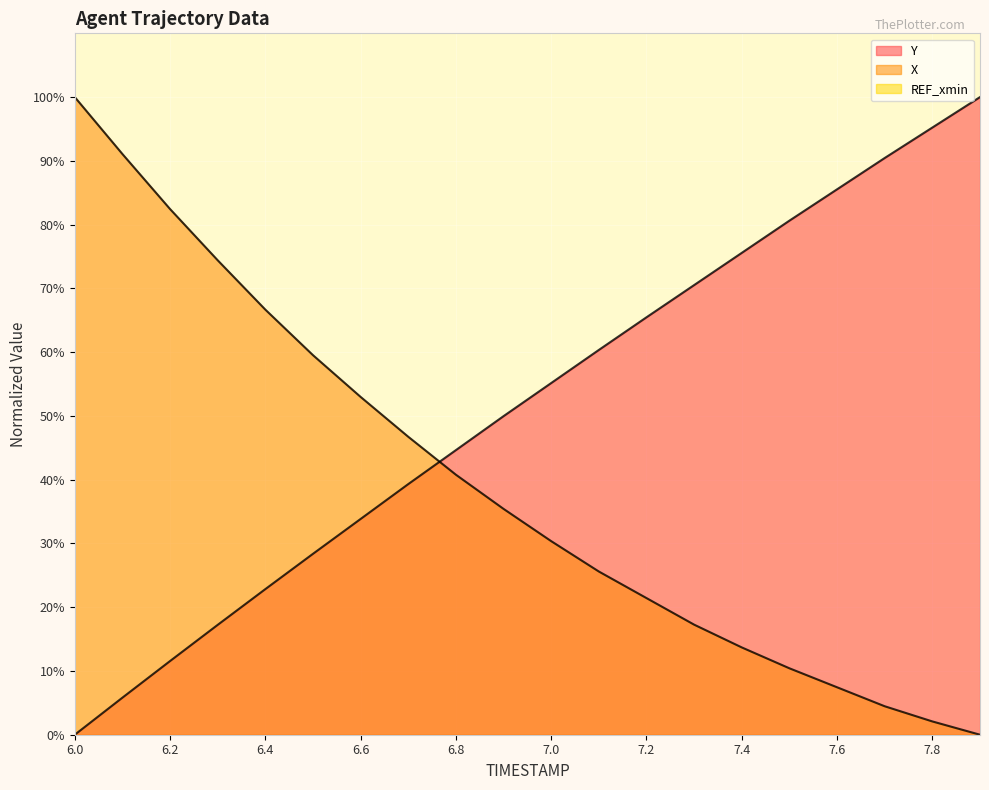

How many lines are shown in the chart?

2